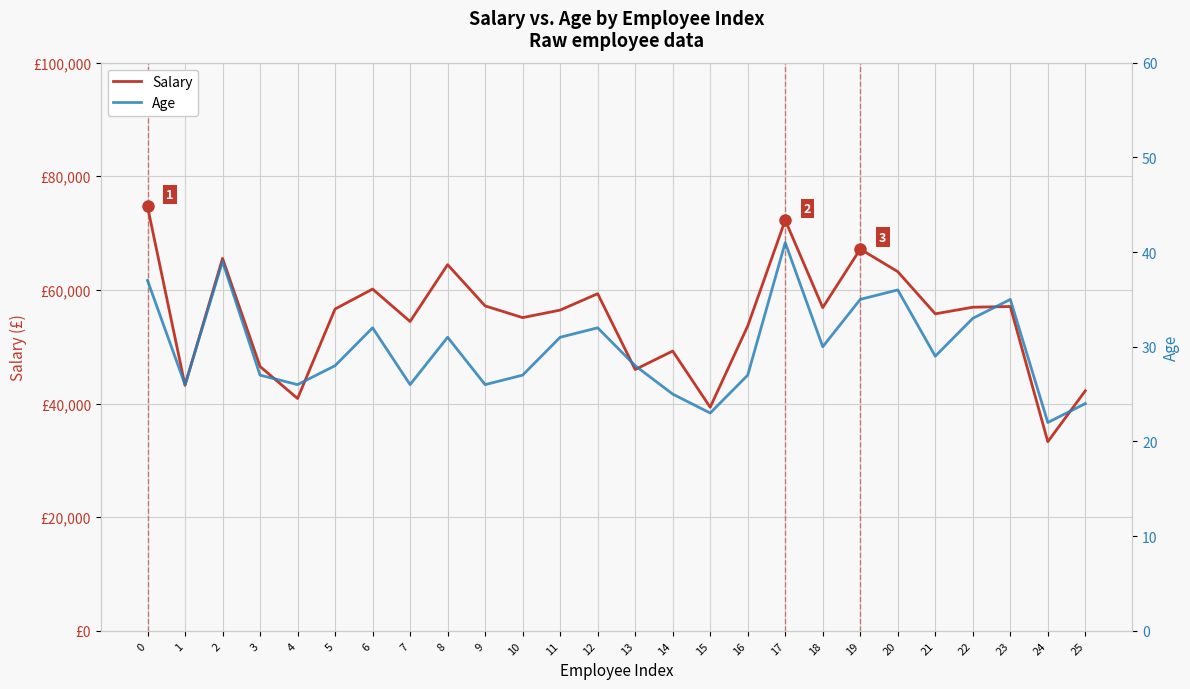

What is the difference between the second highest and minimum values in the Age series?

17